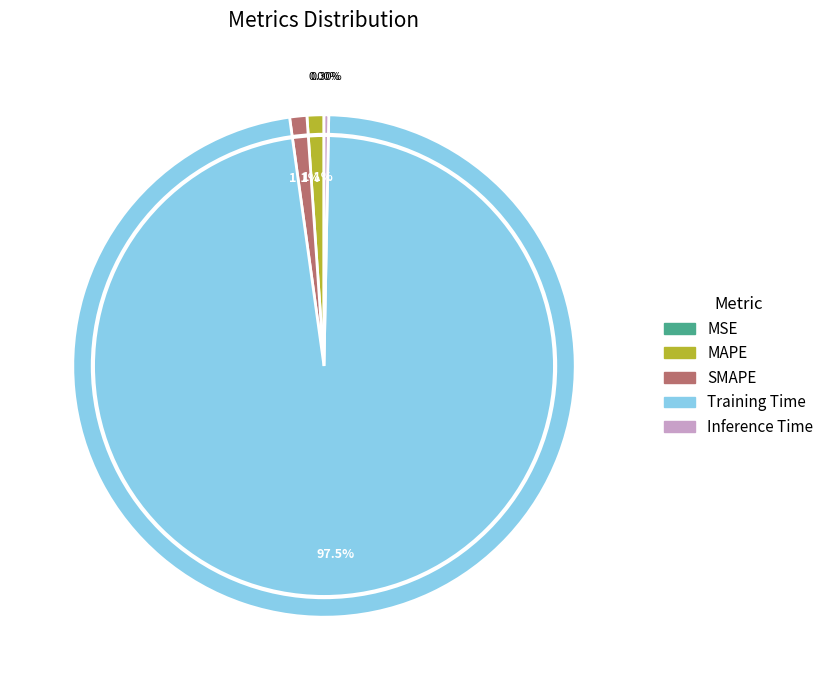

Which category accounts for the majority?

Training Time